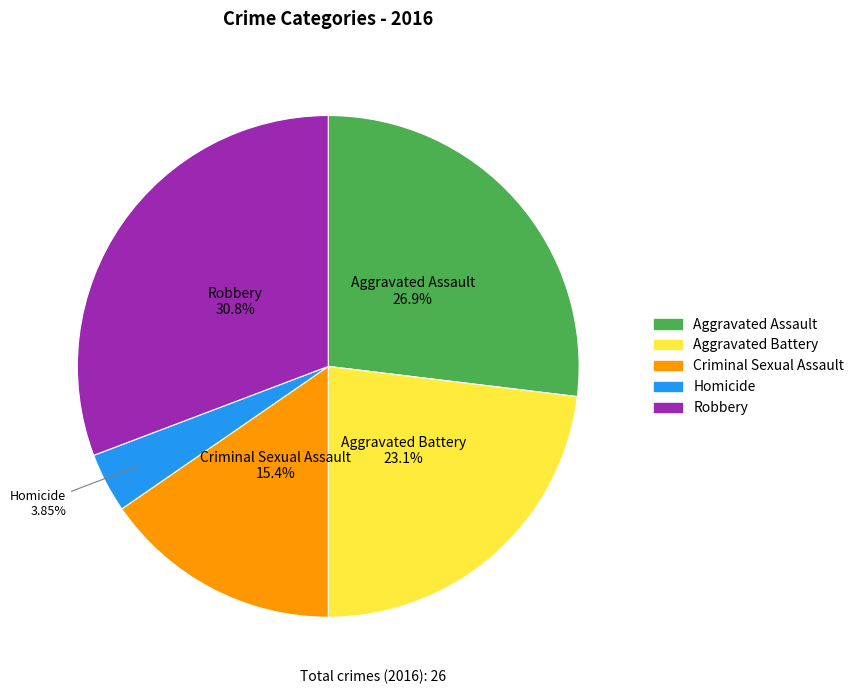

What is the largest slice in the pie chart?

Robbery